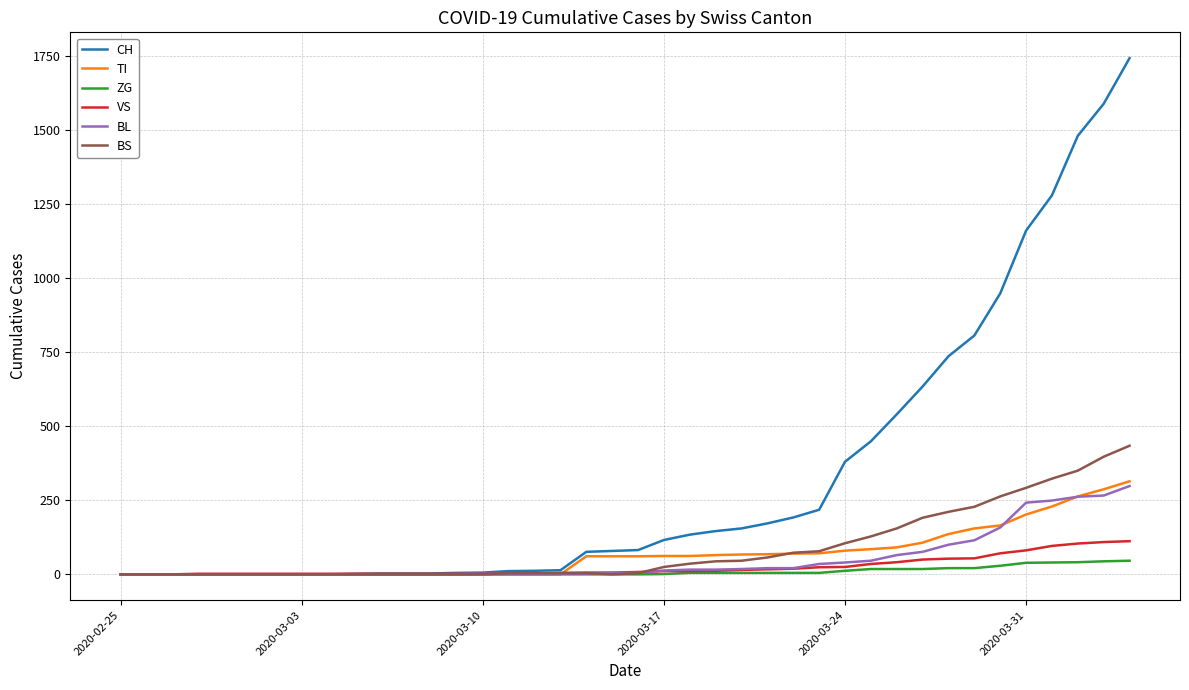

Which series has the largest total across all categories?

CH